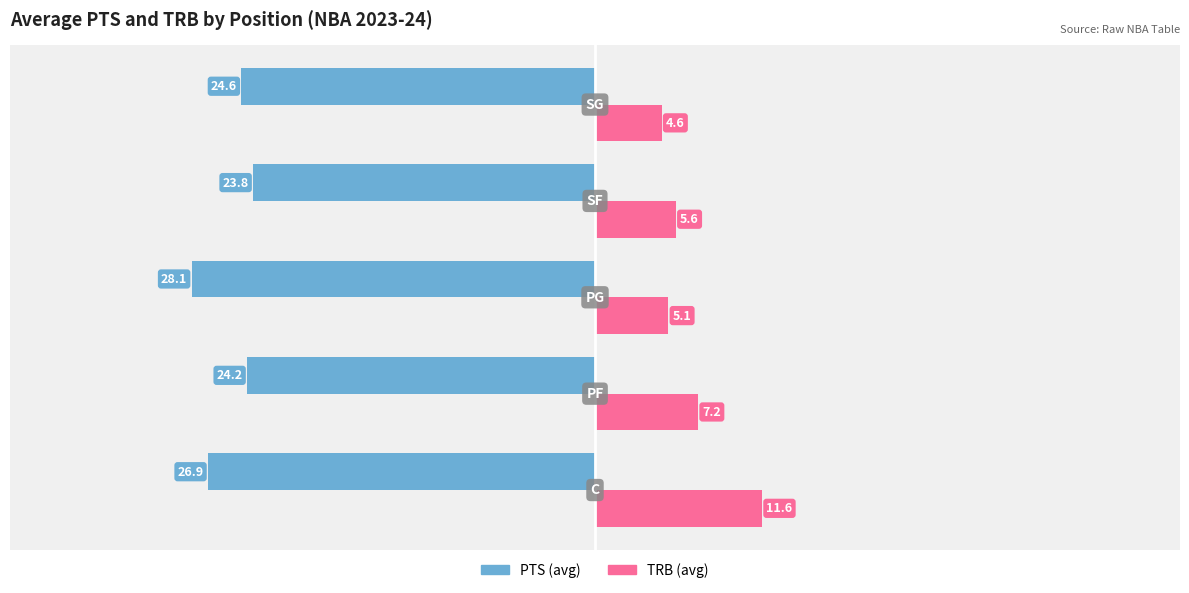

List the series in order of their overall mean, highest first.

TRB (avg), PTS (avg)